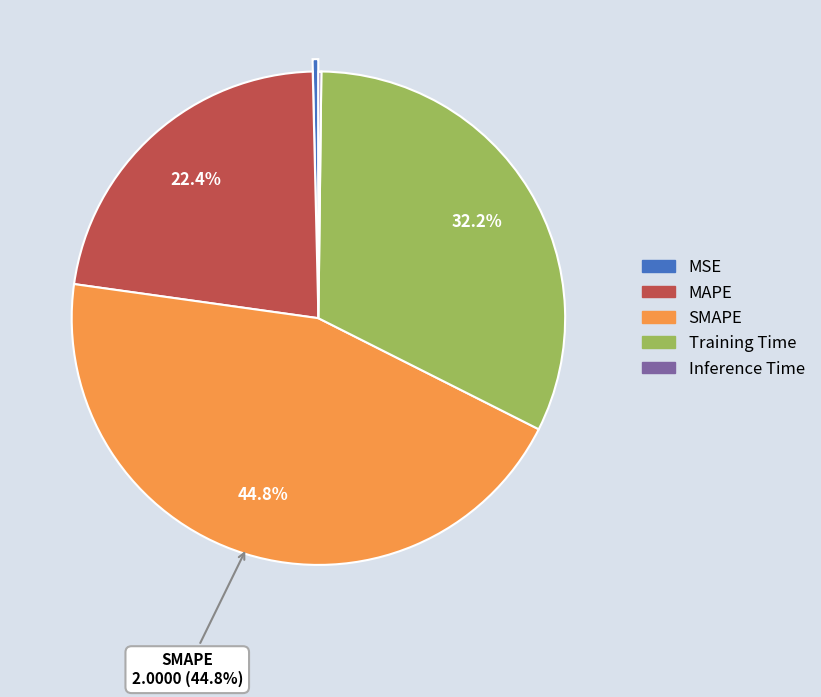

To the nearest percent, what is the average slice percentage?

20%